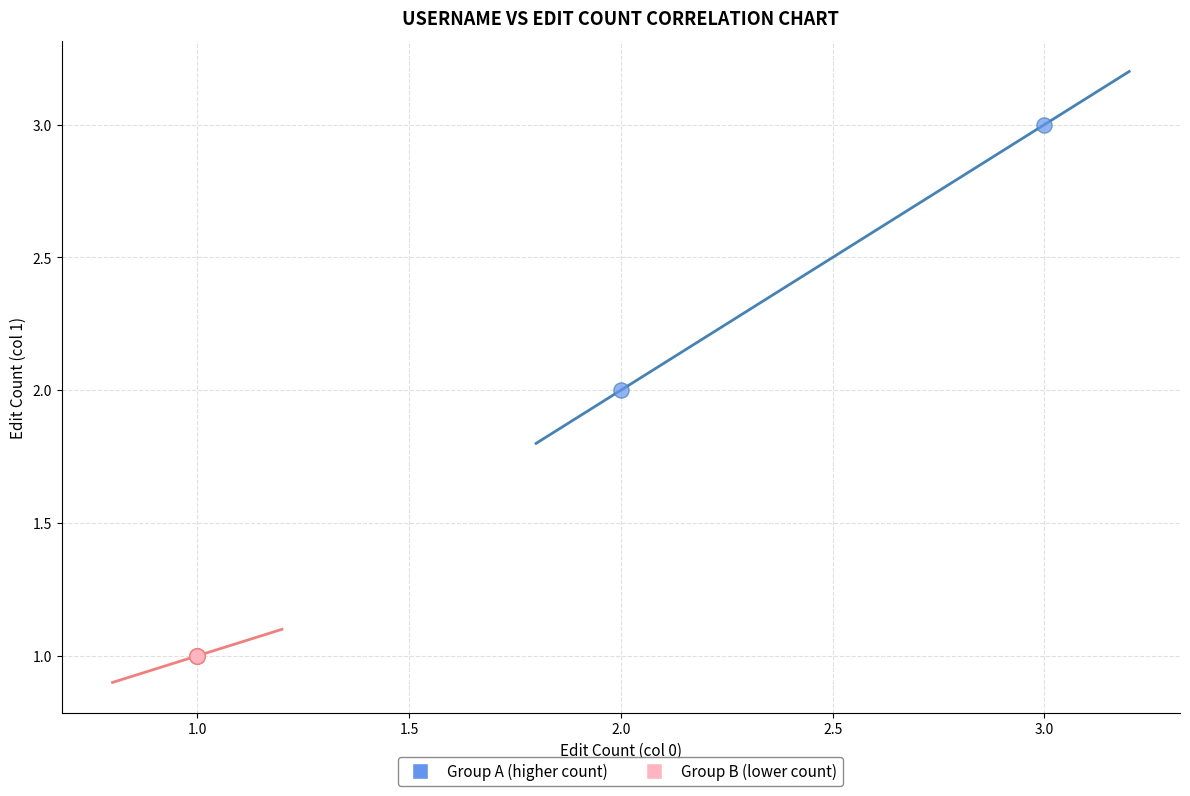

Which series contains the highest Y value?

Group A (higher count)